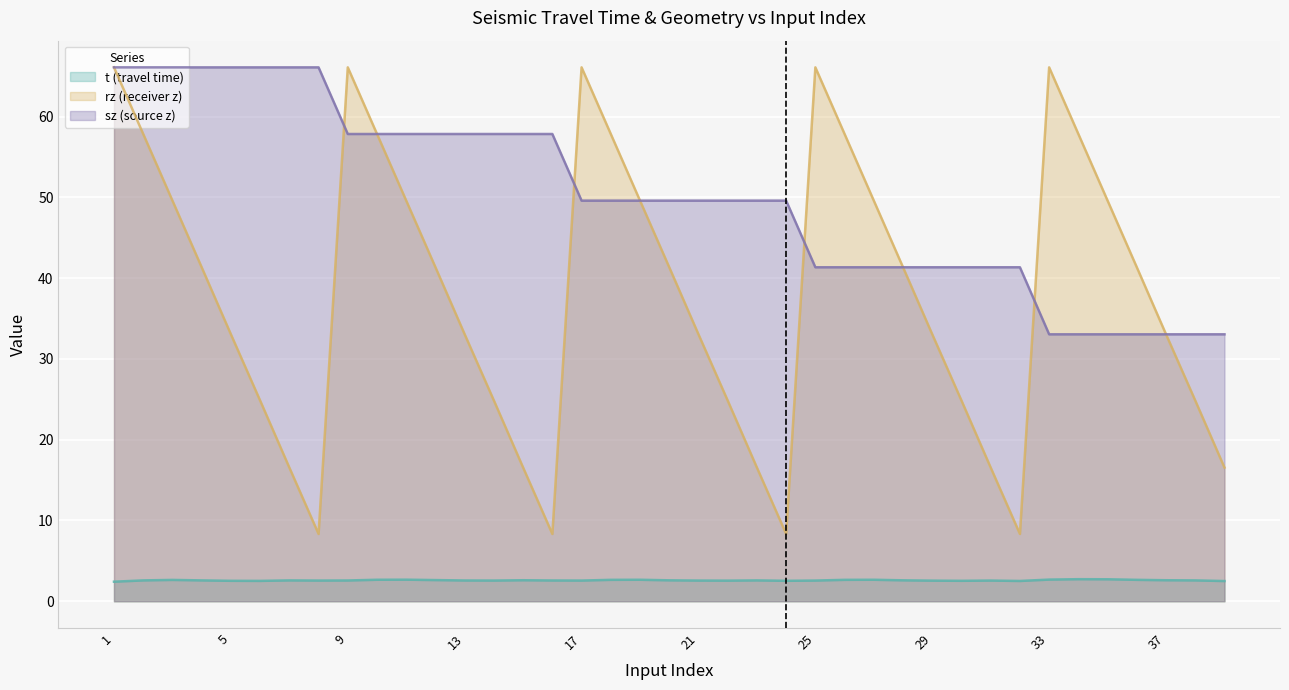

Which label corresponds to the largest value in the chart?

1